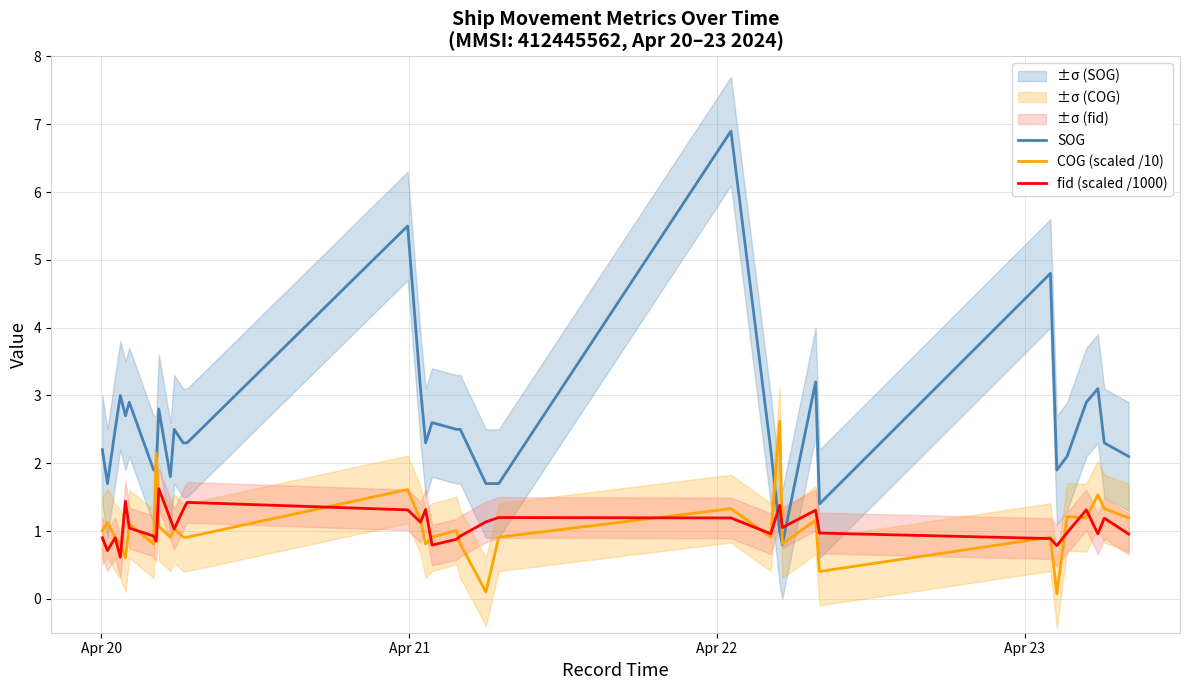

What is the highest value of the fid (scaled /1000) series?

1.6